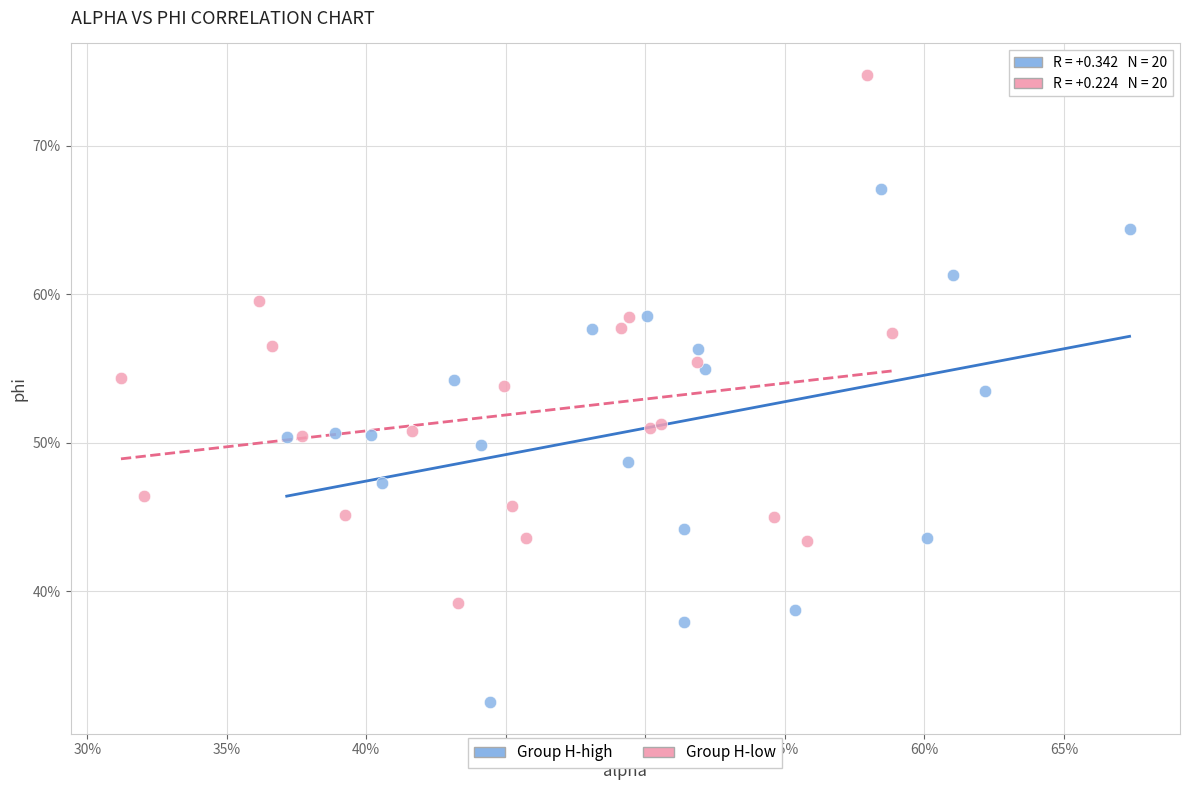

What are all the series names shown in the legend?

Group H-high, Group H-low